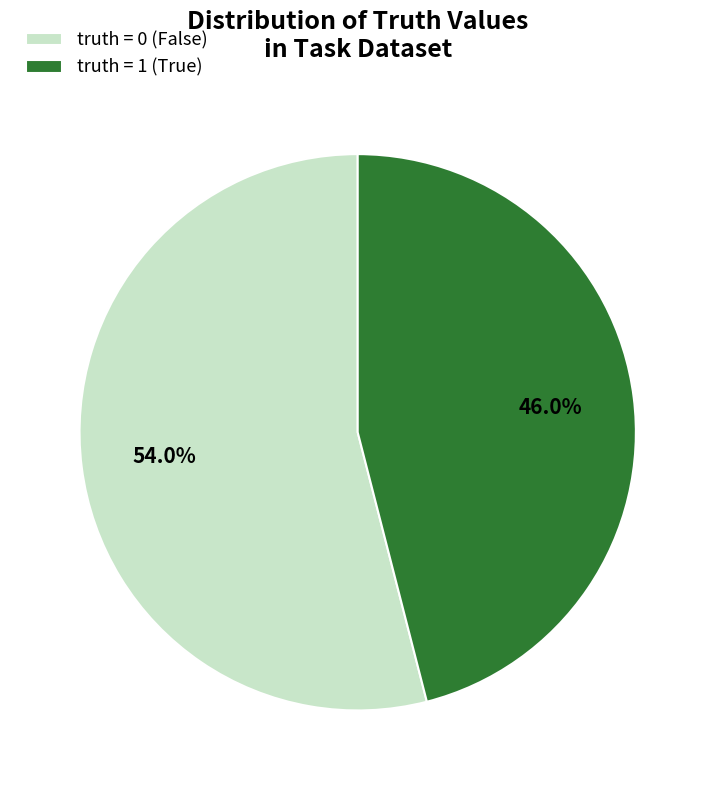

Do truth = 0 (False) and truth = 1 (True) together represent more than half of the pie?

Yes